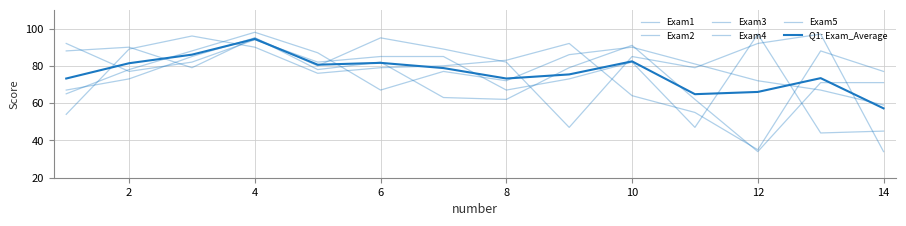

Is this an area chart (filled region under the line)?

No